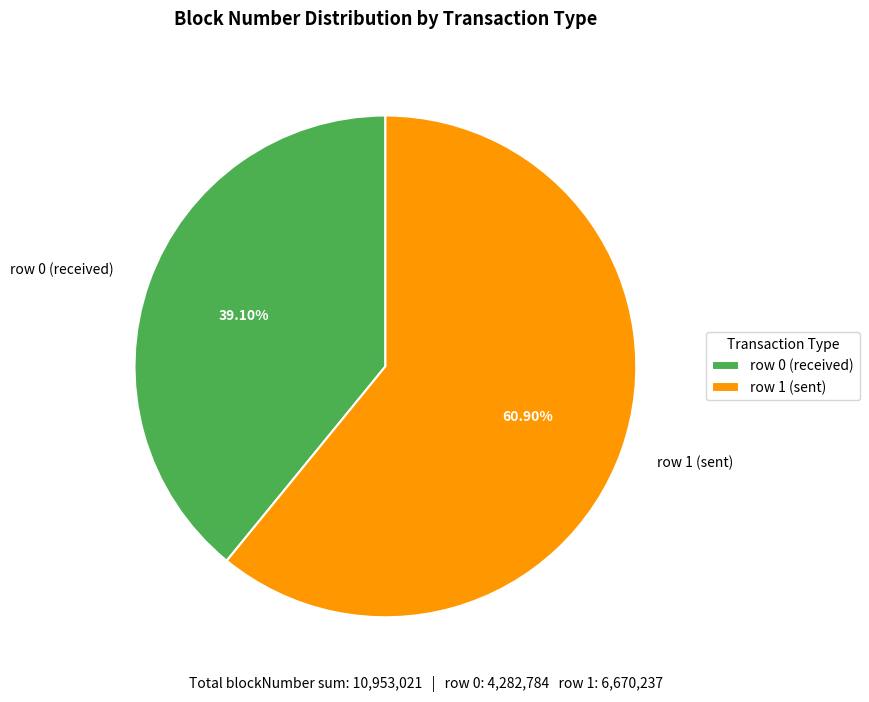

Count the number of slices in the pie.

2